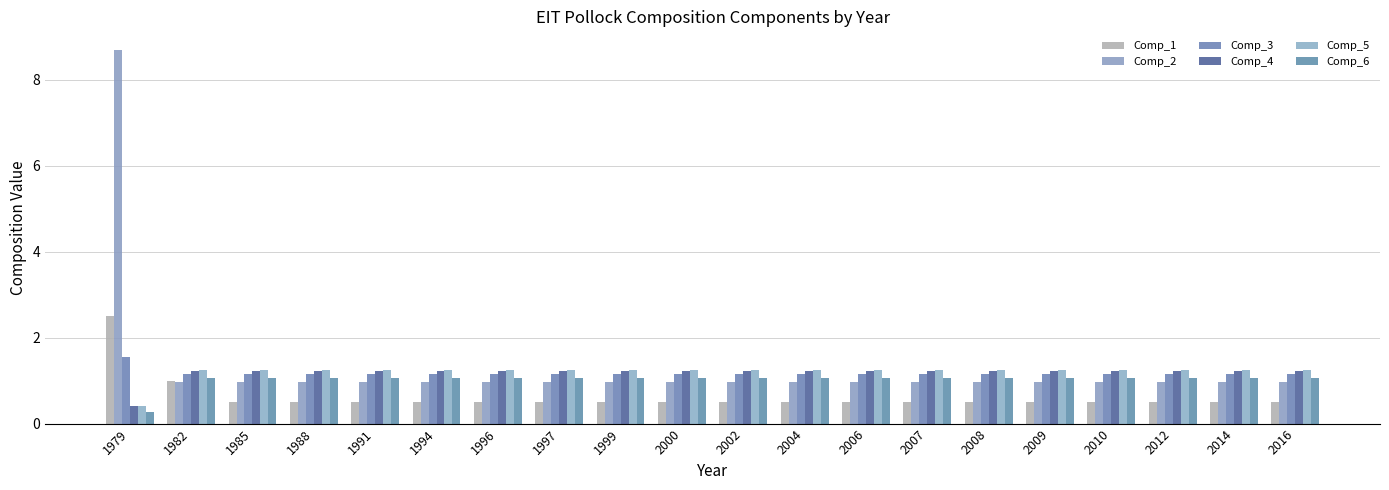

Count the Comp_3 values in the range 1 to 2.

20